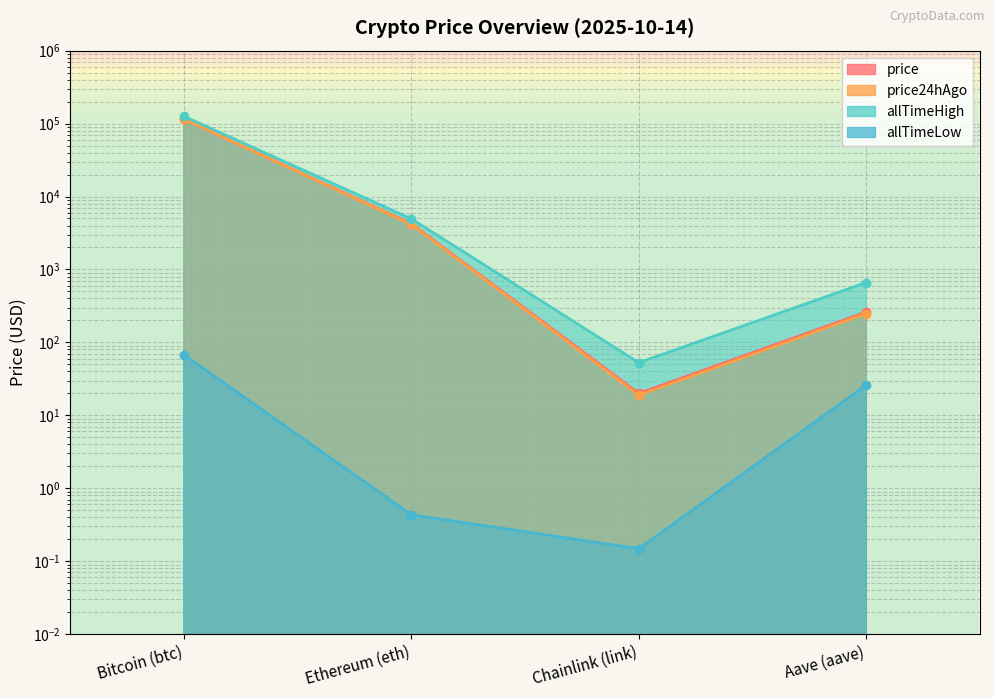

What is the value of the price24hAgo point at the 2nd from the left?

4147.3